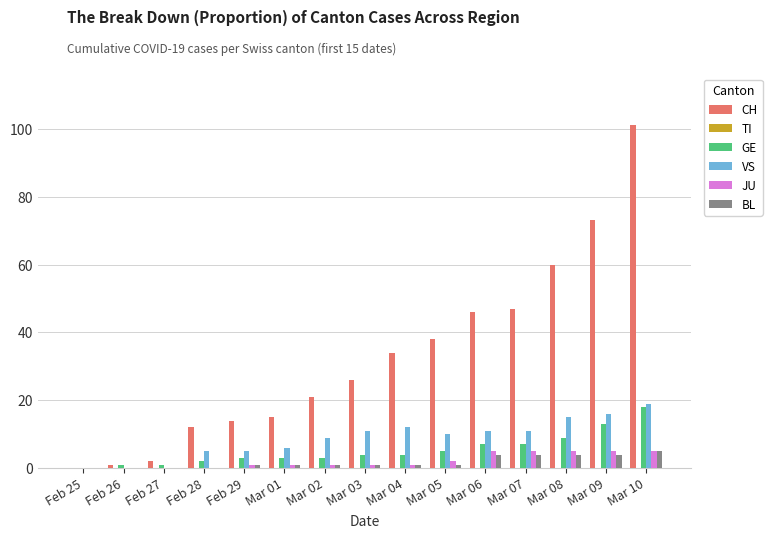

Which series changed the most between Feb 28 and Mar 04?

CH